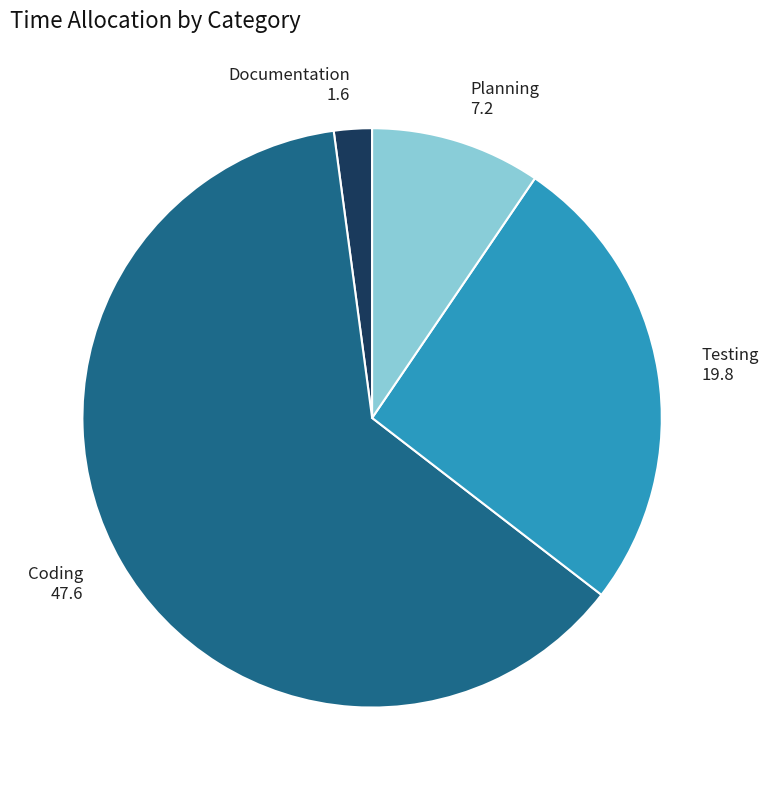

Do Coding 47.6 and Documentation 1.6 together represent more than half of the pie?

Yes